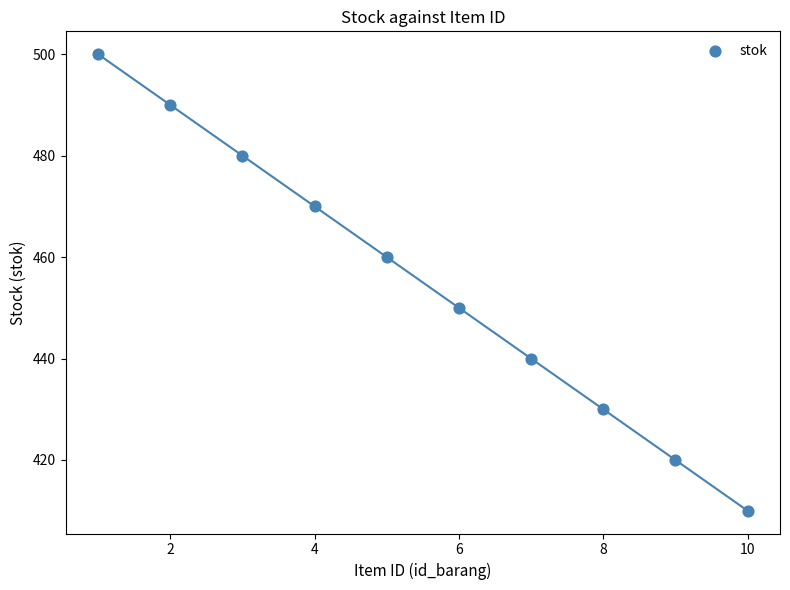

What is the range of Y values (max minus min)?

90